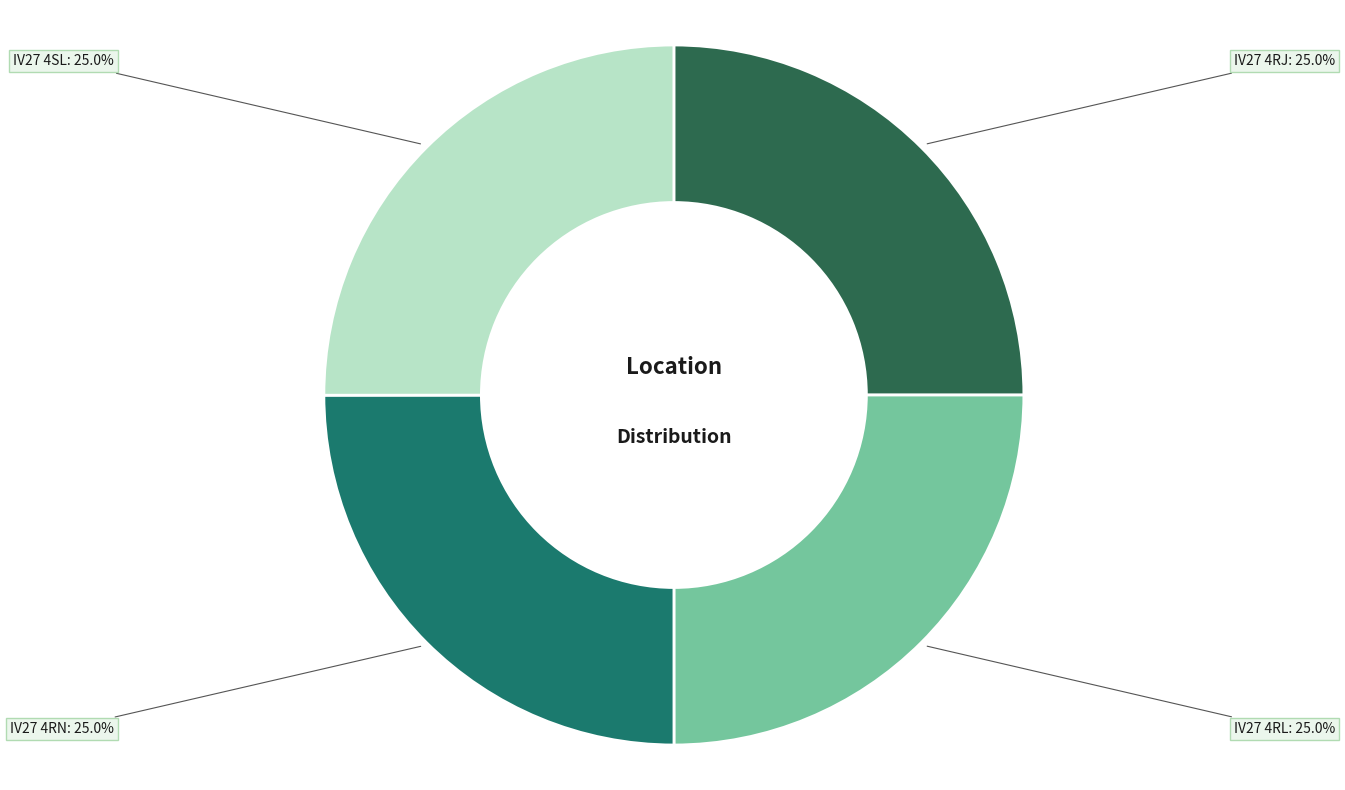

What is the ratio of the value at IV27 4RN to the value at IV27 4RL?

1.0